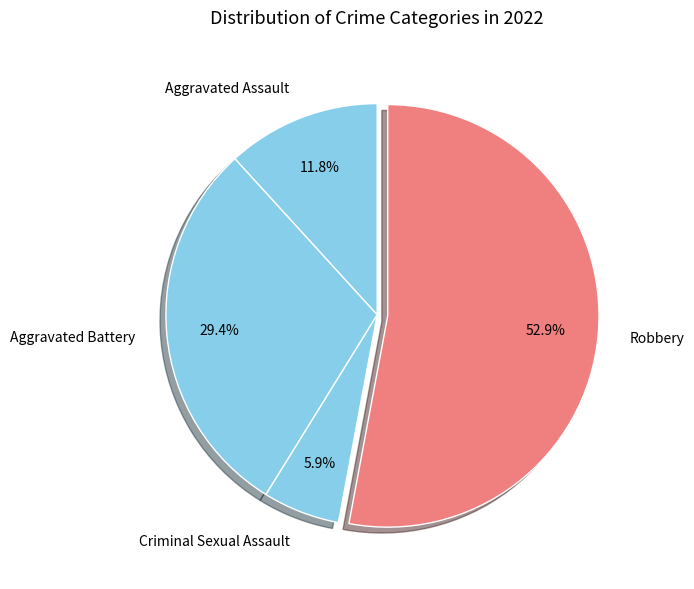

What is the ratio of the value at Robbery to the value at Aggravated Assault?

4.5